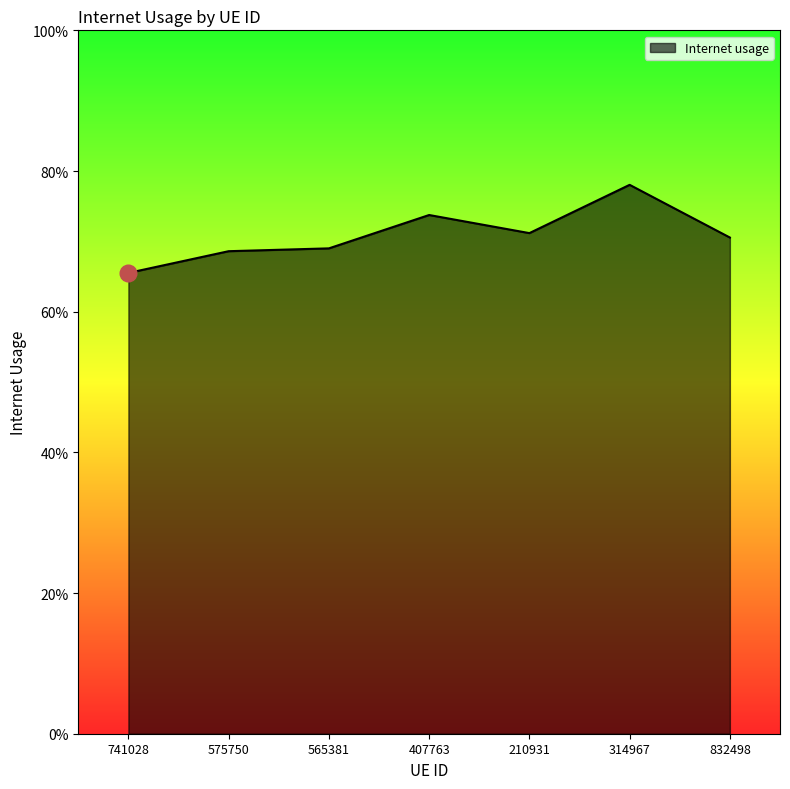

The value at 407763 is 0.7. True or false?

True